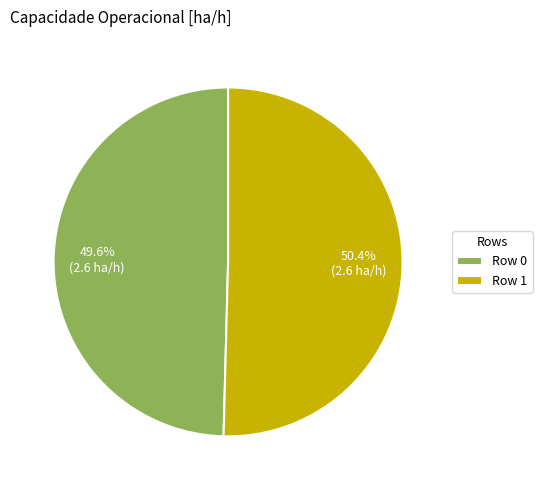

Do Row 0 and Row 1 together represent more than half of the pie?

Yes